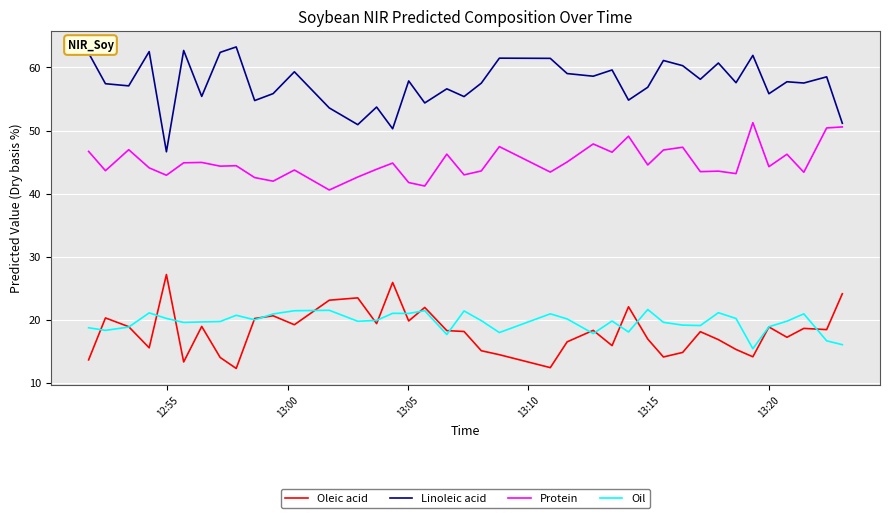

Rank the series by their maximum value, from lowest to highest.

Oil, Oleic acid, Protein, Linoleic acid